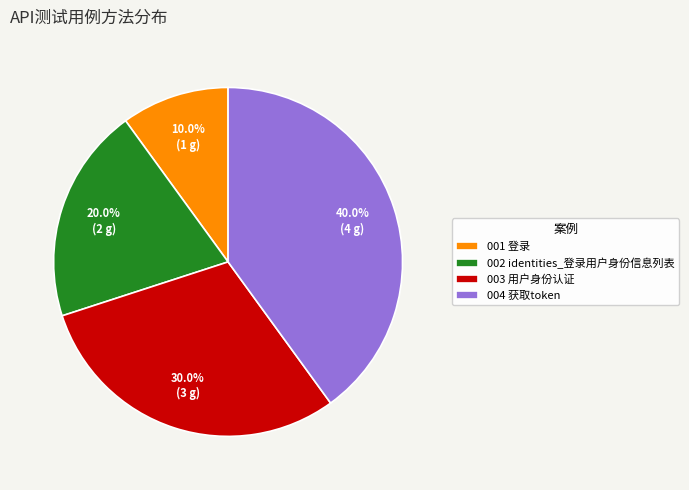

What is the largest slice in the pie chart?

004 获取token